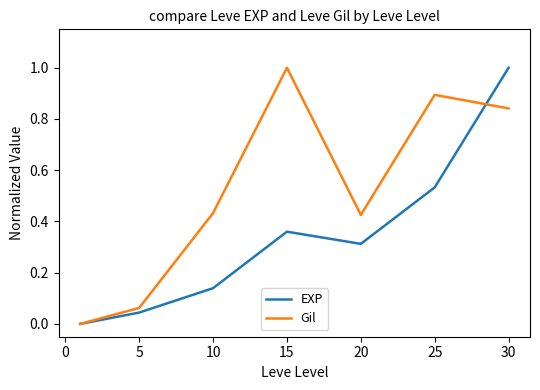

What is the greatest value displayed?

1.0